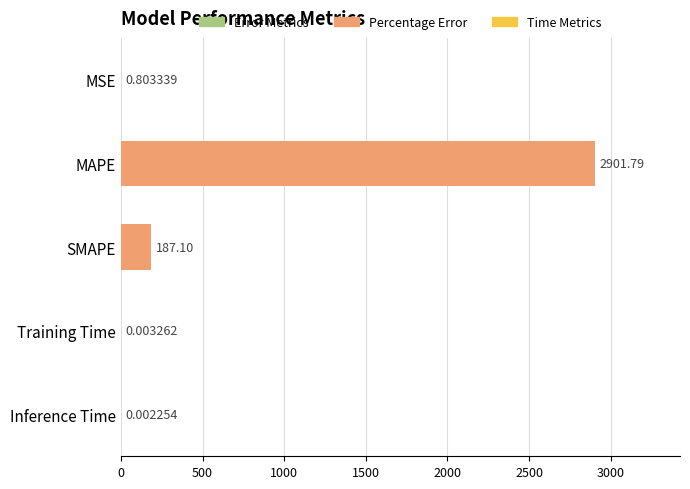

Are the bars horizontal?

Yes